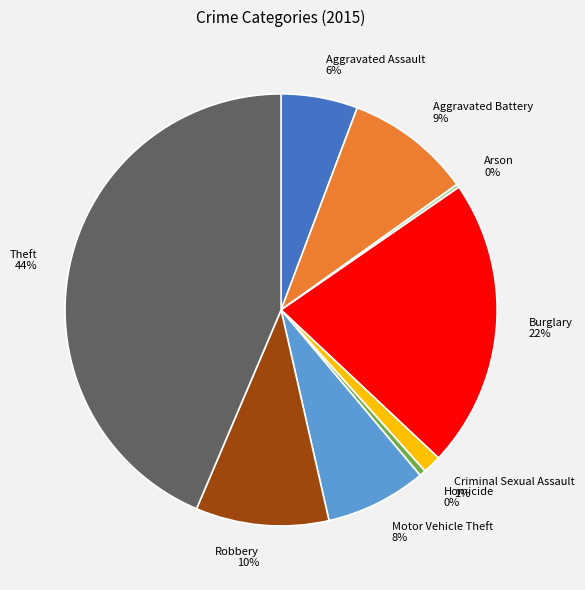

What is the largest slice in the pie chart?

Theft